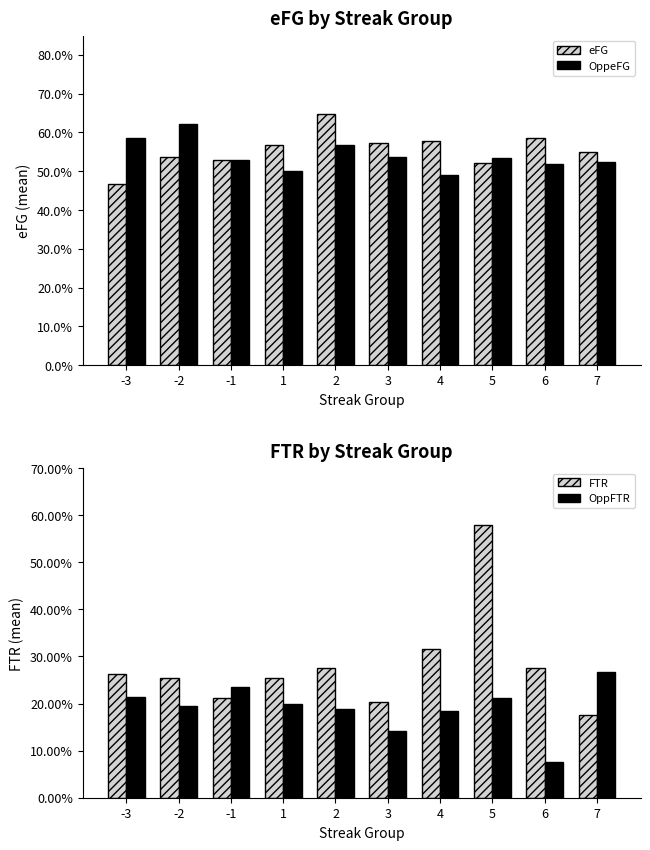

What is the value of the OppFTR bar at the 7th from the left?

0.2